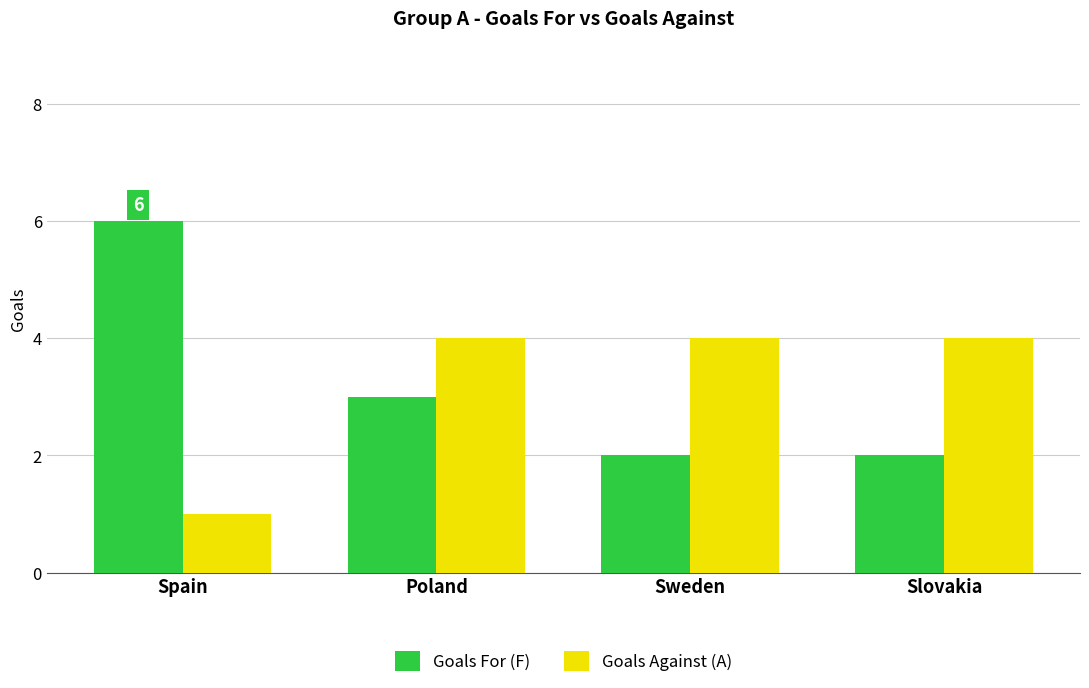

What is the value of the Goals Against (A) bar at the 2nd from the left?

4